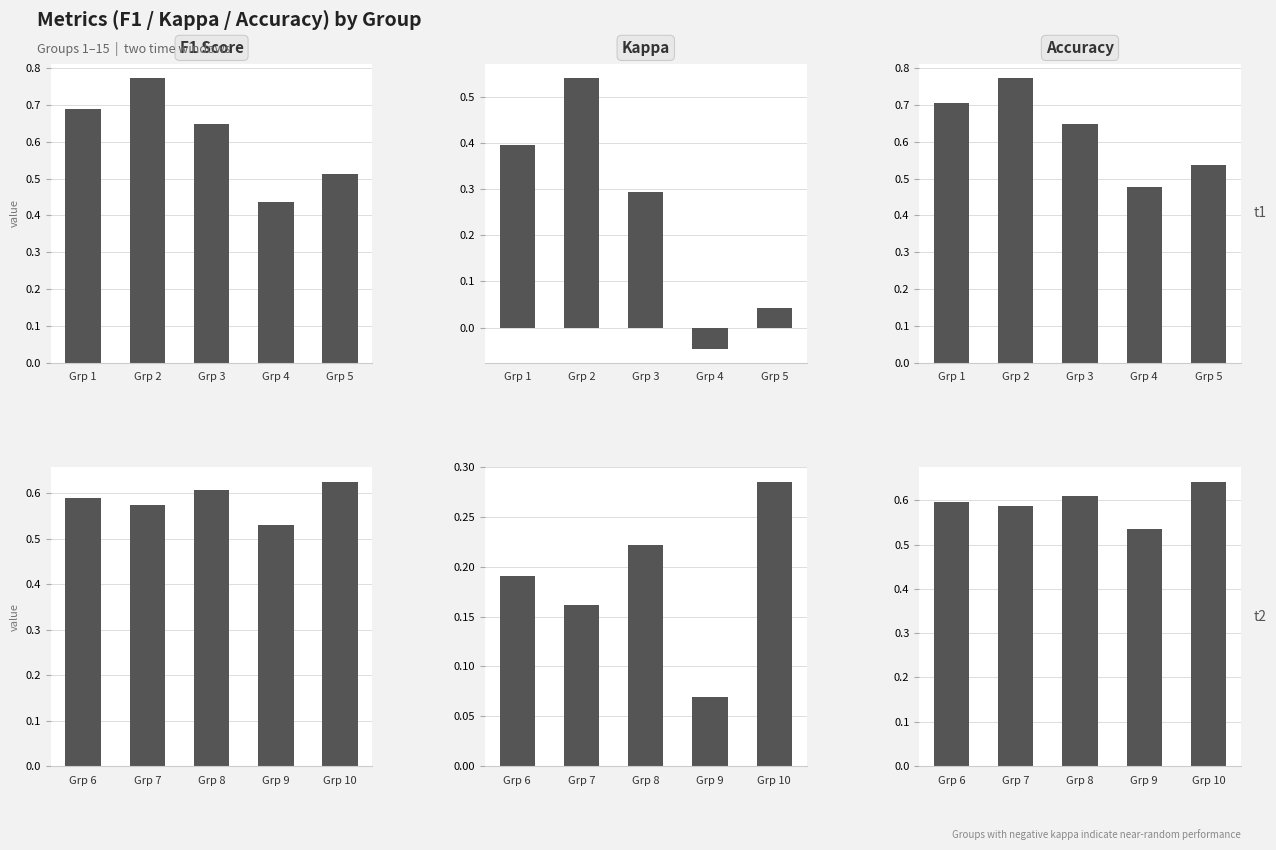

What is the value of the f1 bar at the 3rd from the left?

0.6